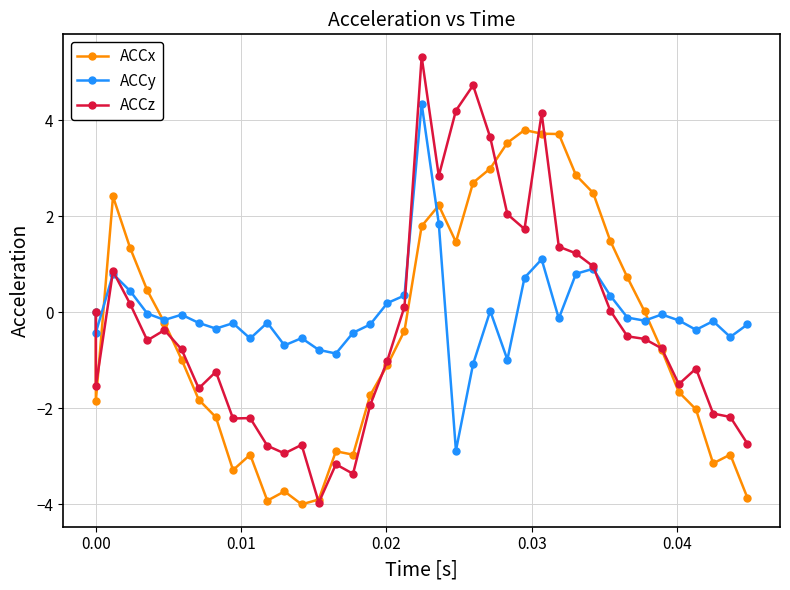

Reading left to right, extract all data points from this chart.

ACCx: 0.0	-1.8	2.4	1.3	0.5	-0.2	-1.0	-1.8	-2.2	-3.3	-3.0	-3.9	-3.7	-4.0	-3.9	-2.9	-3.0	-1.7	-1.1	-0.4	1.8	2.2	1.5	2.7	3.0	3.5	3.8	3.7	3.7	2.9	2.5	1.5	0.7	0.0	-0.8	-1.7	-2.0	-3.1	-3.0	-3.9
ACCy: 0.0	-0.4	0.8	0.4	-0.0	-0.2	-0.0	-0.2	-0.3	-0.2	-0.5	-0.2	-0.7	-0.5	-0.8	-0.9	-0.4	-0.3	0.2	0.4	4.3	1.9	-2.9	-1.1	0.0	-1.0	0.7	1.1	-0.1	0.8	0.9	0.4	-0.1	-0.2	-0.0	-0.2	-0.4	-0.2	-0.5	-0.3
ACCz: 0.0	-1.5	0.9	0.2	-0.6	-0.4	-0.8	-1.6	-1.2	-2.2	-2.2	-2.8	-2.9	-2.8	-4.0	-3.2	-3.4	-1.9	-1.0	0.1	5.3	2.8	4.2	4.7	3.6	2.0	1.7	4.2	1.4	1.2	1.0	0.0	-0.5	-0.6	-0.7	-1.5	-1.2	-2.1	-2.2	-2.7